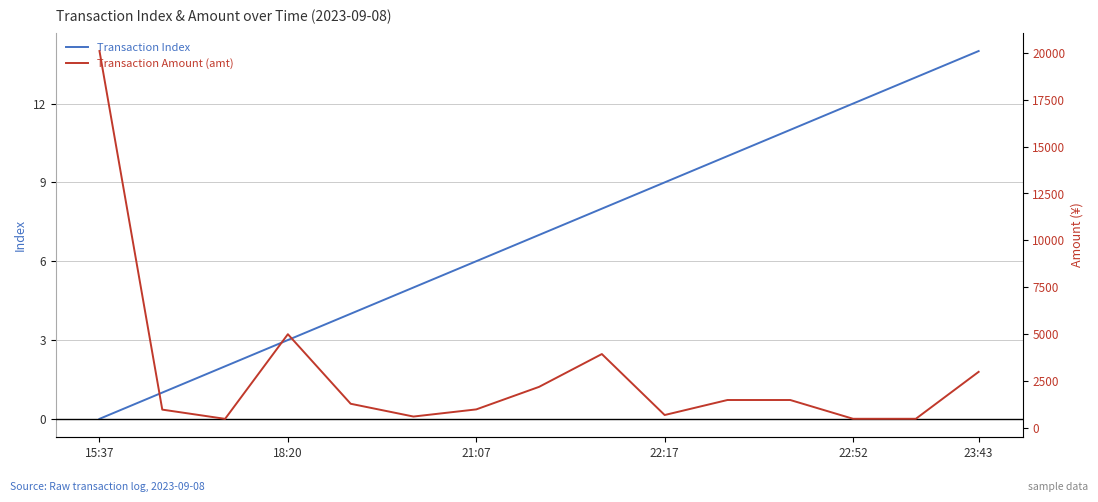

True or false: Transaction Index has a value of 1 at 18:20.

False